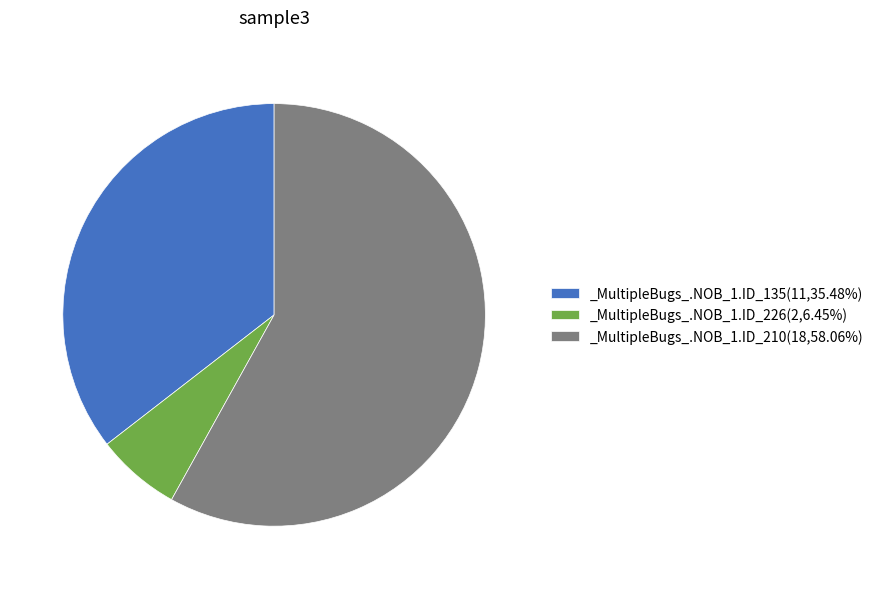

Is the sum of _MultipleBugs_.NOB_1.ID_210(18,58.06%) and _MultipleBugs_.NOB_1.ID_226(2,6.45%) greater than half?

Yes